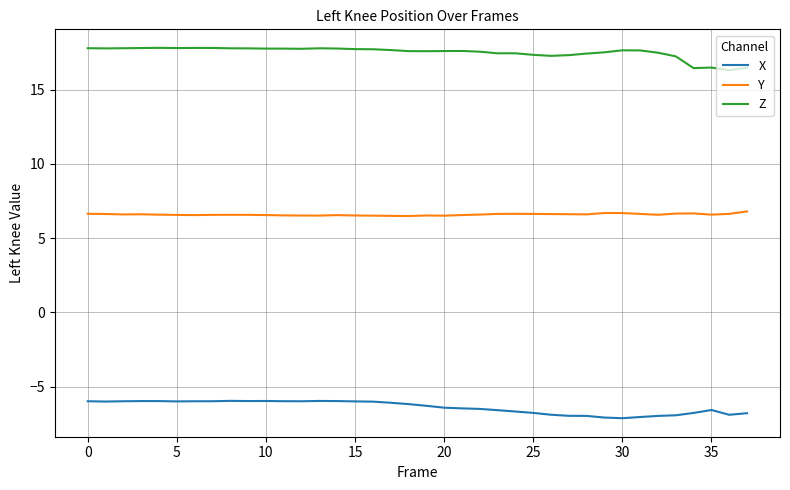

Rank the series by their average value, from highest to lowest.

Z, Y, X